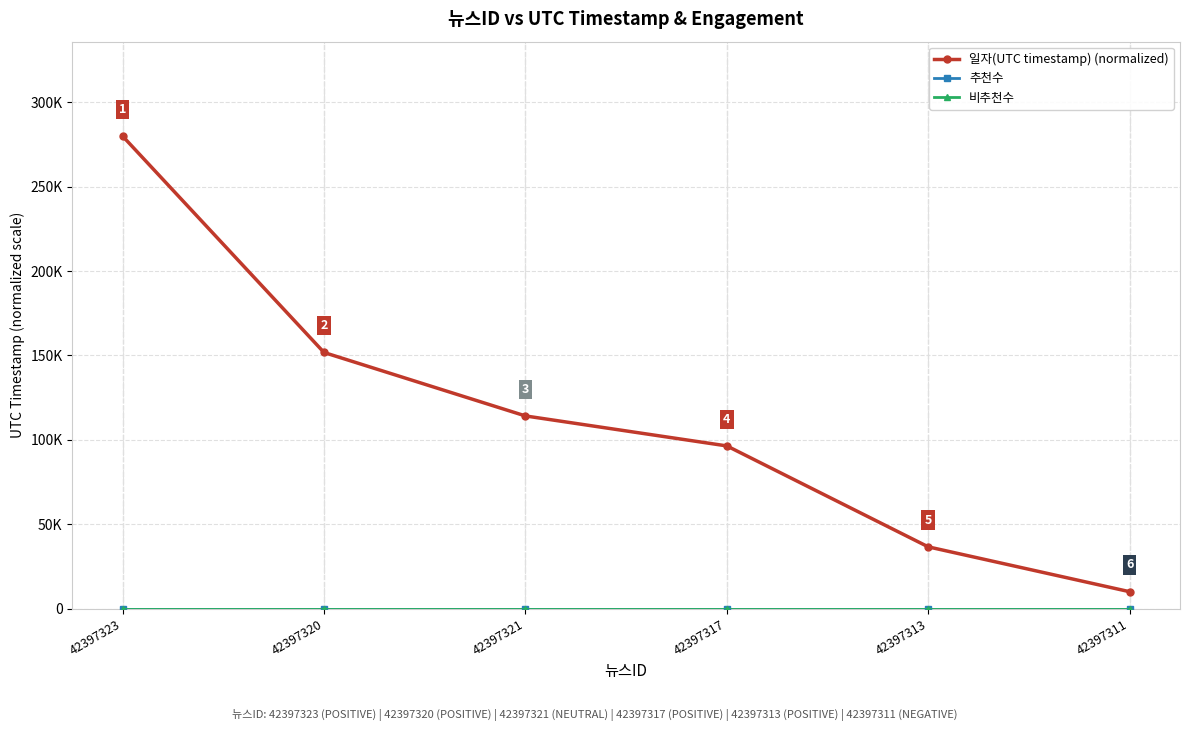

True or false: 비추천수 and 추천수 cross at least once.

False